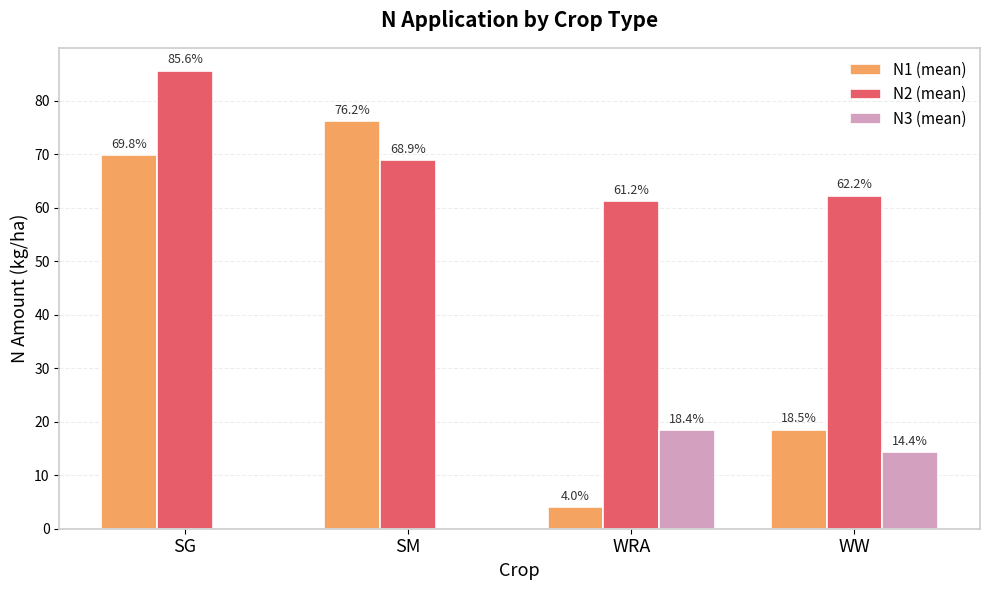

Which series has the largest total across all categories?

N2 (mean)